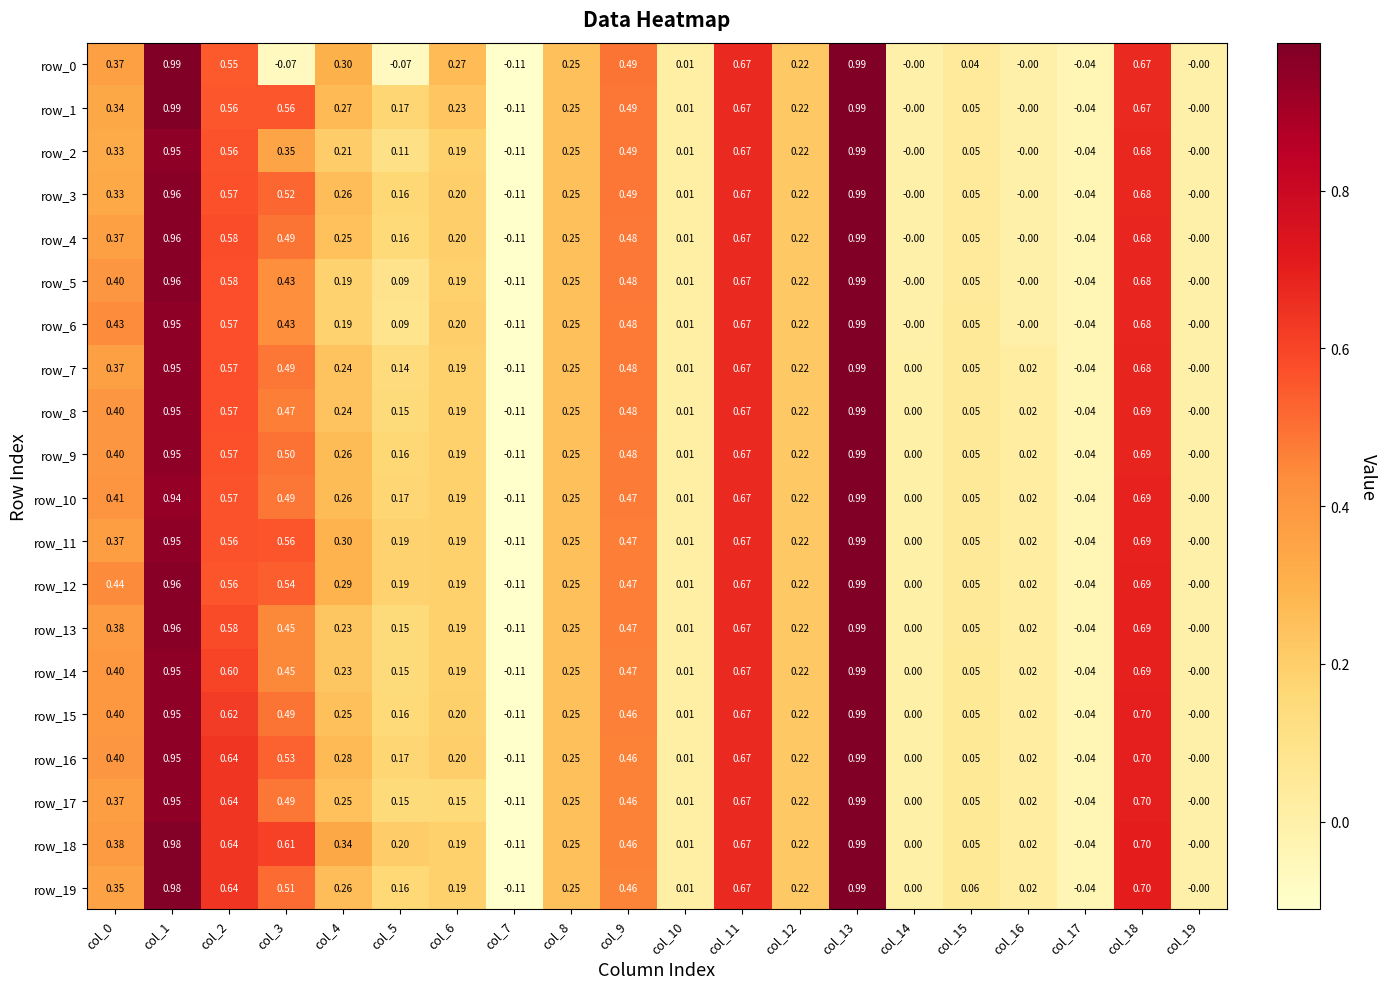

At how many categories does at least one series exceed 0?

17